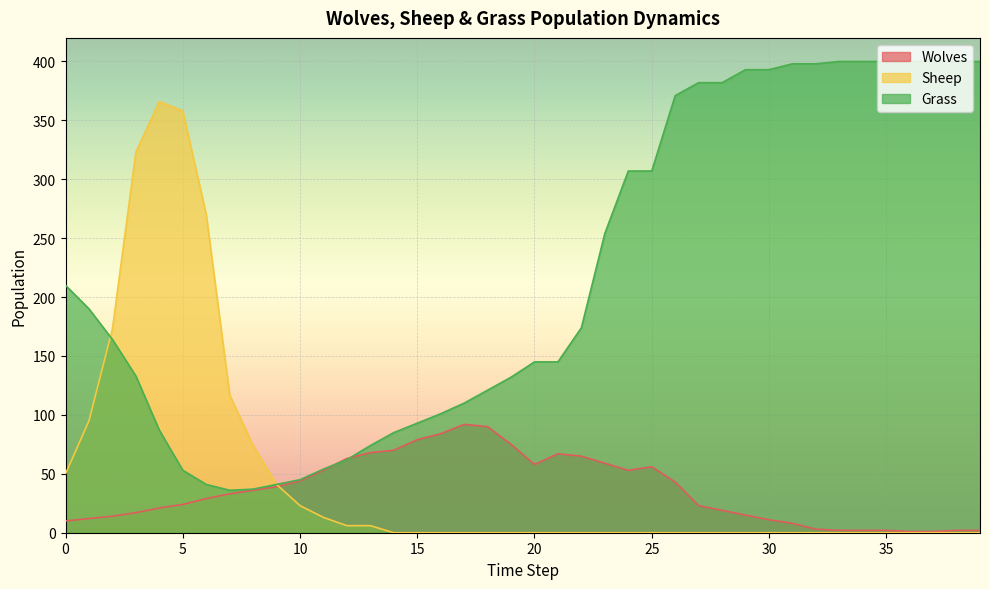

Which series has the largest range (max minus min)?

Sheep